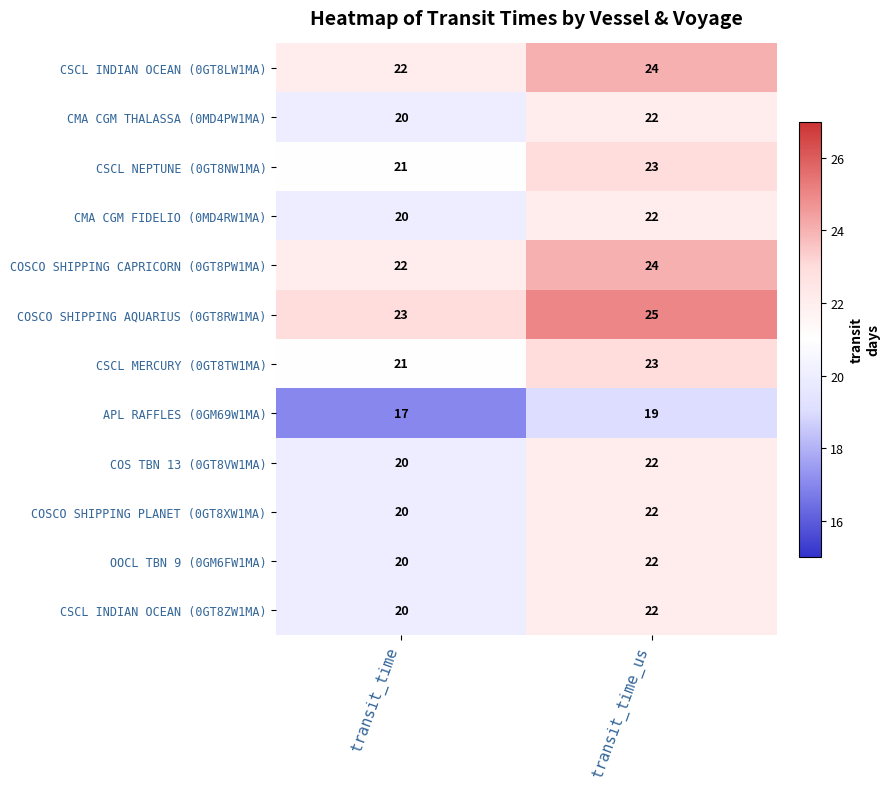

What is the approximate value of CSCL NEPTUNE (0GT8NW1MA) at transit_time?

21